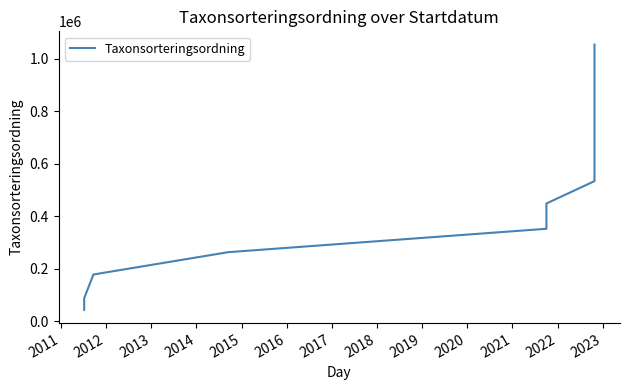

True or false: there are more than 2 points higher than both neighbors.

False